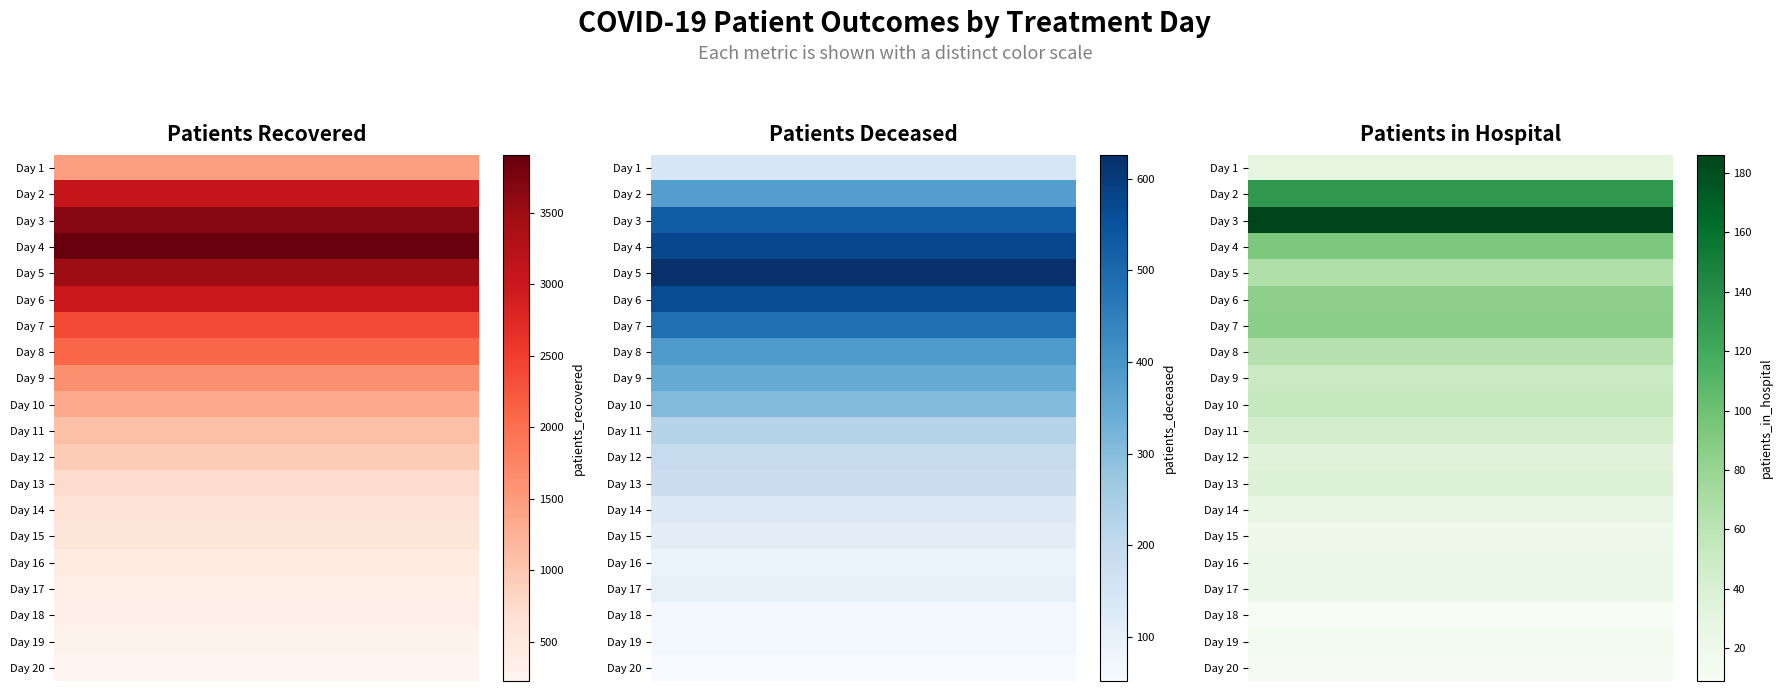

Reading right to left, transcribe all the data shown in this chart.

1: 19=225	18=287	17=329	16=355	15=433	14=561	13=608	12=732	11=933	10=1084	9=1332	8=1631	7=2079	6=2370	5=2991	4=3485	3=3903	2=3662	1=3041	0=1451
2: 19=52	18=66	17=66	16=98	15=86	14=112	13=125	12=180	11=193	10=224	9=306	8=349	7=390	6=485	5=563	4=626	3=573	2=529	1=378	0=143
3: 19=11	18=15	17=9	16=24	15=23	14=20	13=27	12=38	11=35	10=44	9=53	8=51	7=63	6=86	5=85	4=67	3=94	2=186	1=132	0=31